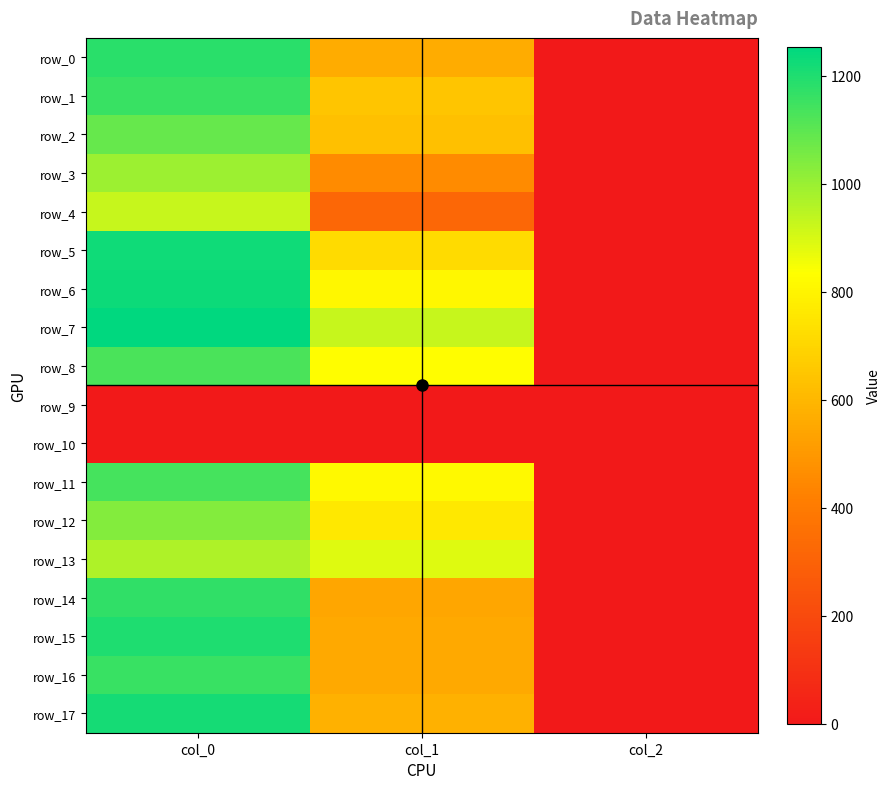

At which category is the sum across all series the highest?

col_0